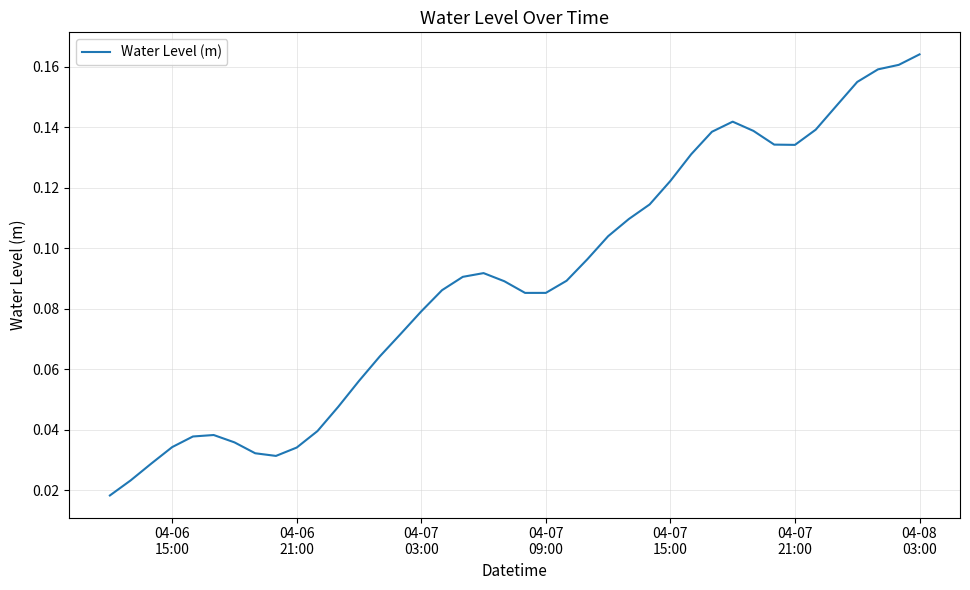

Reading left to right, list all the values displayed in this chart.

0.0	0.0	0.0	0.0	0.0	0.0	0.0	0.0	0.0	0.0	0.0	0.0	0.1	0.1	0.1	0.1	0.1	0.1	0.1	0.1	0.1	0.1	0.1	0.1	0.1	0.1	0.1	0.1	0.1	0.1	0.1	0.1	0.1	0.1	0.1	0.1	0.2	0.2	0.2	0.2